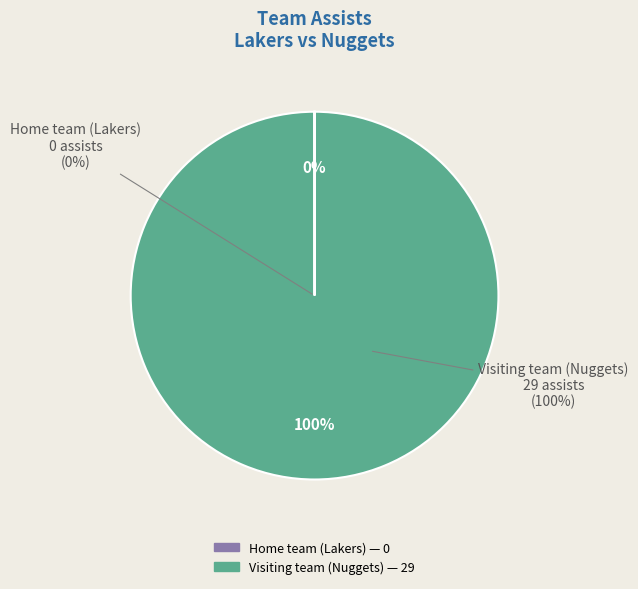

To the nearest percent, what is the average slice percentage?

50%